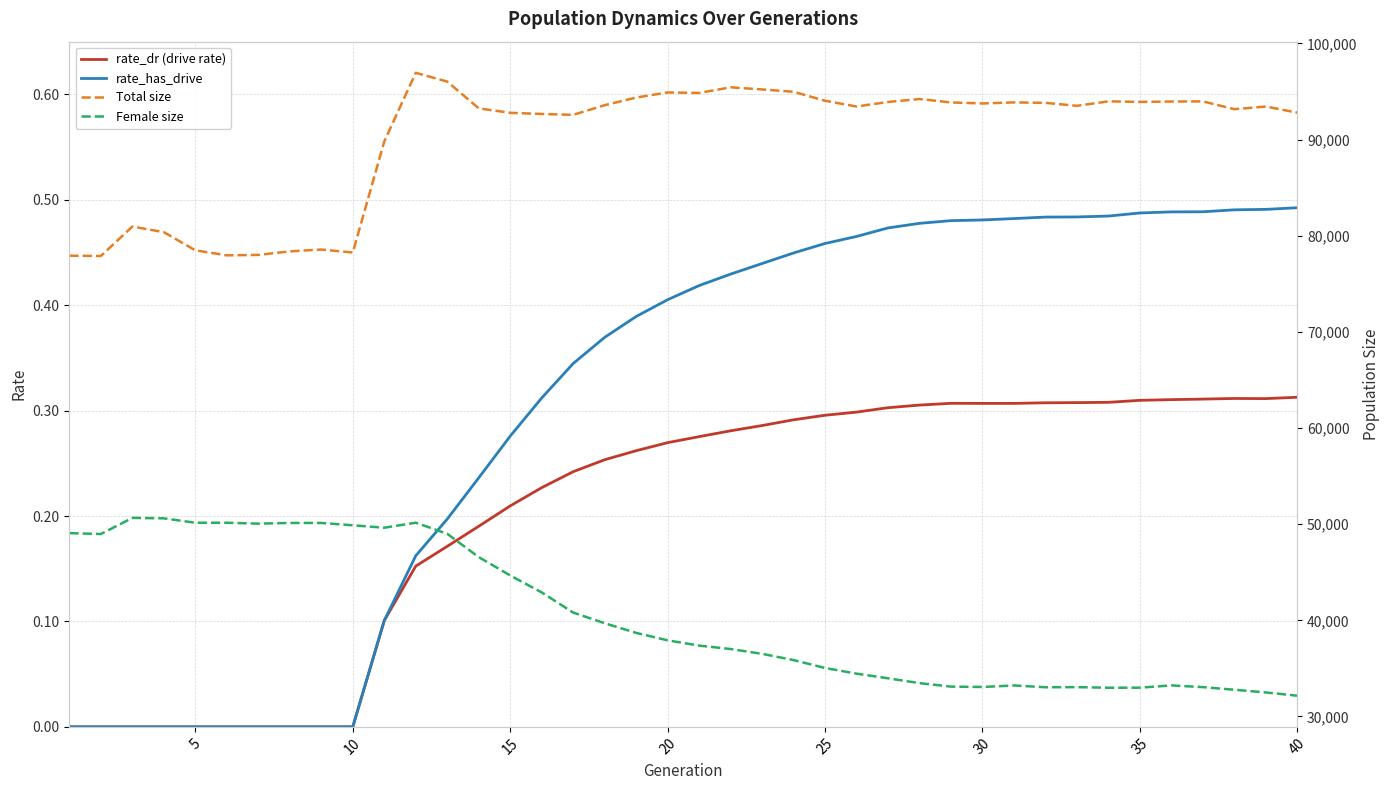

Reading left to right, transcribe all the data shown in this chart.

rate_dr (drive rate): 0.0	0.0	0.0	0.0	0.0	0.0	0.0	0.0	0.0	0.0	0.1	0.2	0.2	0.2	0.2	0.2	0.2	0.3	0.3	0.3	0.3	0.3	0.3	0.3	0.3	0.3	0.3	0.3	0.3	0.3	0.3	0.3	0.3	0.3	0.3	0.3	0.3	0.3	0.3	0.3
rate_has_drive: 0.0	0.0	0.0	0.0	0.0	0.0	0.0	0.0	0.0	0.0	0.1	0.2	0.2	0.2	0.3	0.3	0.3	0.4	0.4	0.4	0.4	0.4	0.4	0.4	0.5	0.5	0.5	0.5	0.5	0.5	0.5	0.5	0.5	0.5	0.5	0.5	0.5	0.5	0.5	0.5
Total size: 77919.0	77888.0	80949.0	80364.0	78475.0	77955.0	78001.0	78368.0	78559.0	78248.0	89792.0	96937.0	96026.0	93241.0	92777.0	92657.0	92566.0	93570.0	94363.0	94895.0	94842.0	95430.0	95207.0	94964.0	94031.0	93433.0	93906.0	94211.0	93855.0	93750.0	93860.0	93813.0	93503.0	93970.0	93911.0	93952.0	93965.0	93155.0	93430.0	92792.0
Female size: 49068.0	48975.0	50651.0	50605.0	50147.0	50147.0	50052.0	50126.0	50126.0	49884.0	49629.0	50151.0	48998.0	46574.0	44665.0	42902.0	40805.0	39699.0	38693.0	37918.0	37369.0	37016.0	36514.0	35865.0	35043.0	34453.0	33971.0	33466.0	33105.0	33068.0	33225.0	33039.0	33052.0	32988.0	32996.0	33231.0	33052.0	32780.0	32498.0	32159.0